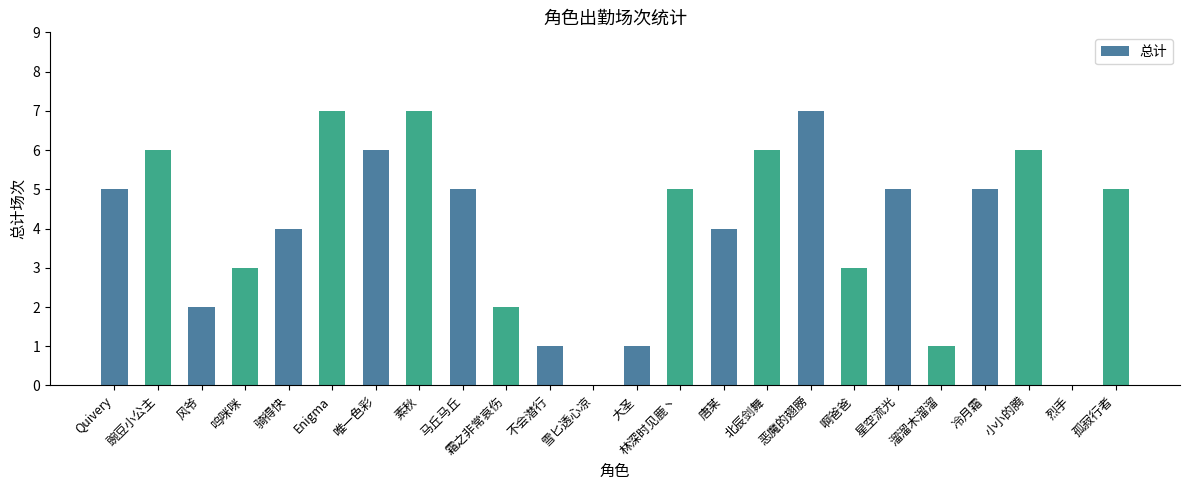

What value does the data have at 林深时见鹿丶?

5